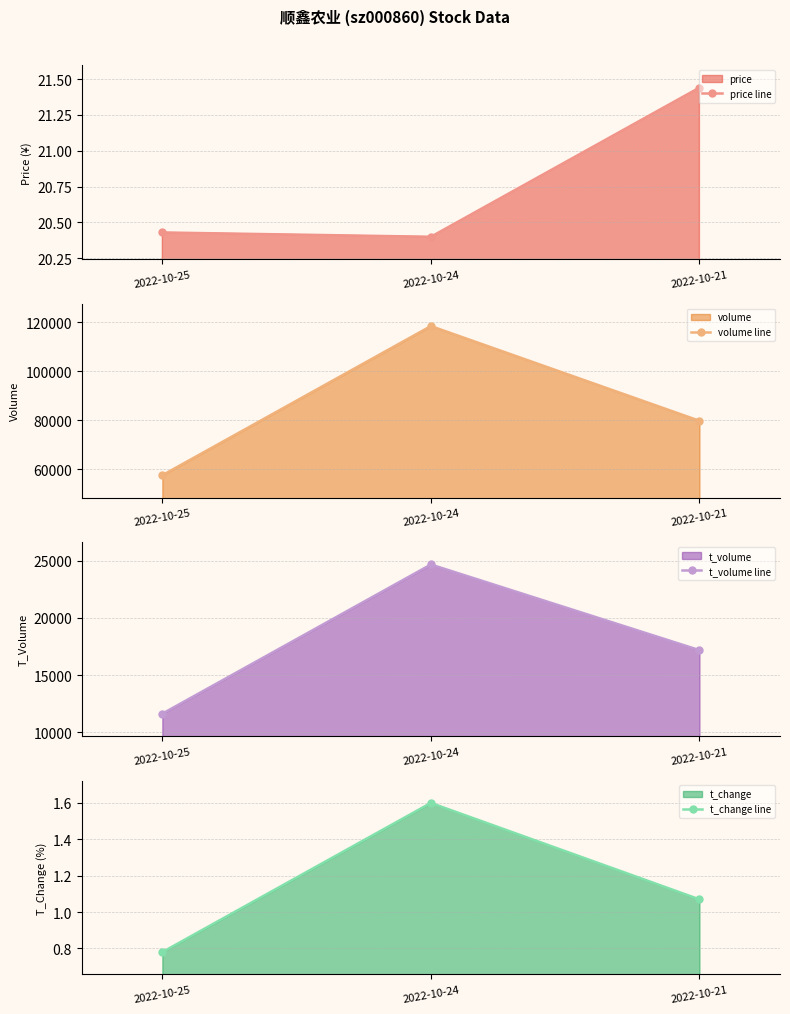

What is the spread (max minus min) of values at 2022-10-21?

79723.9